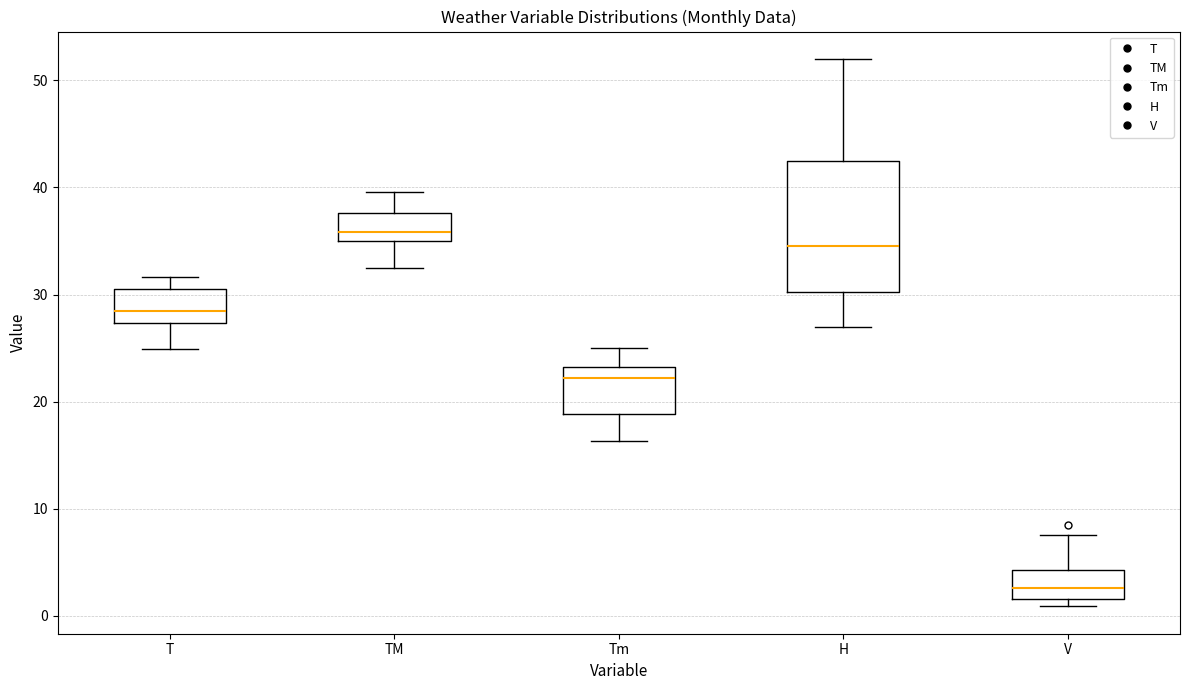

Where is the lower edge of the box for TM on the y-axis? The values are not printed on the chart, so give them approximately, as read against the axis.

35